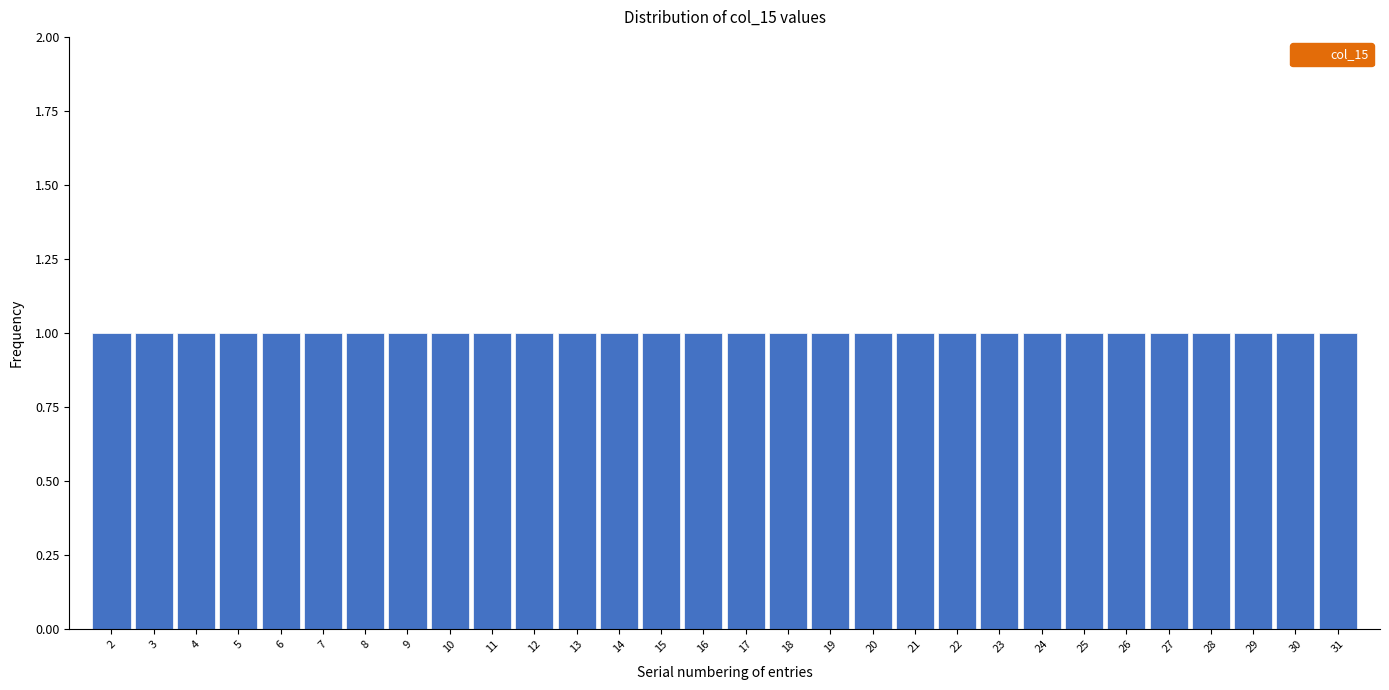

Reading left to right, list every bar in this chart as the range it spans on the x-axis followed by its height. The values are not printed on the chart, so give them approximately, as read against the axis.

1.5 to 2.5: 1
2.5 to 3.5: 1
3.5 to 4.5: 1
4.5 to 5.5: 1
5.5 to 6.5: 1
6.5 to 7.5: 1
7.5 to 8.5: 1
8.5 to 9.5: 1
9.5 to 10.5: 1
10.5 to 11.5: 1
11.5 to 12.5: 1
12.5 to 13.5: 1
13.5 to 14.5: 1
14.5 to 15.5: 1
15.5 to 16.5: 1
16.5 to 17.5: 1
17.5 to 18.5: 1
18.5 to 19.5: 1
19.5 to 20.5: 1
20.5 to 21.5: 1
21.5 to 22.5: 1
22.5 to 23.5: 1
23.5 to 24.5: 1
24.5 to 25.5: 1
25.5 to 26.5: 1
26.5 to 27.5: 1
27.5 to 28.5: 1
28.5 to 29.5: 1
29.5 to 30.5: 1
30.5 to 31.5: 1